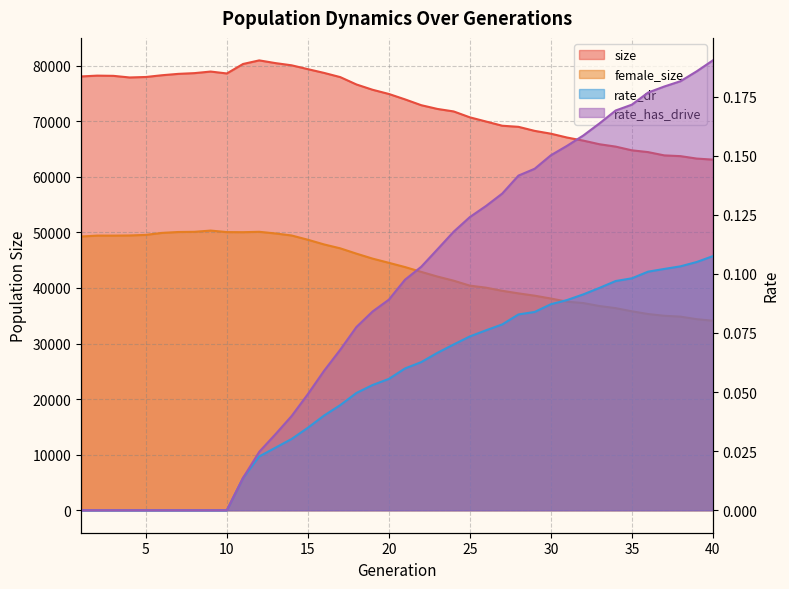

What is the approximate value of rate_dr at 37?

0.1